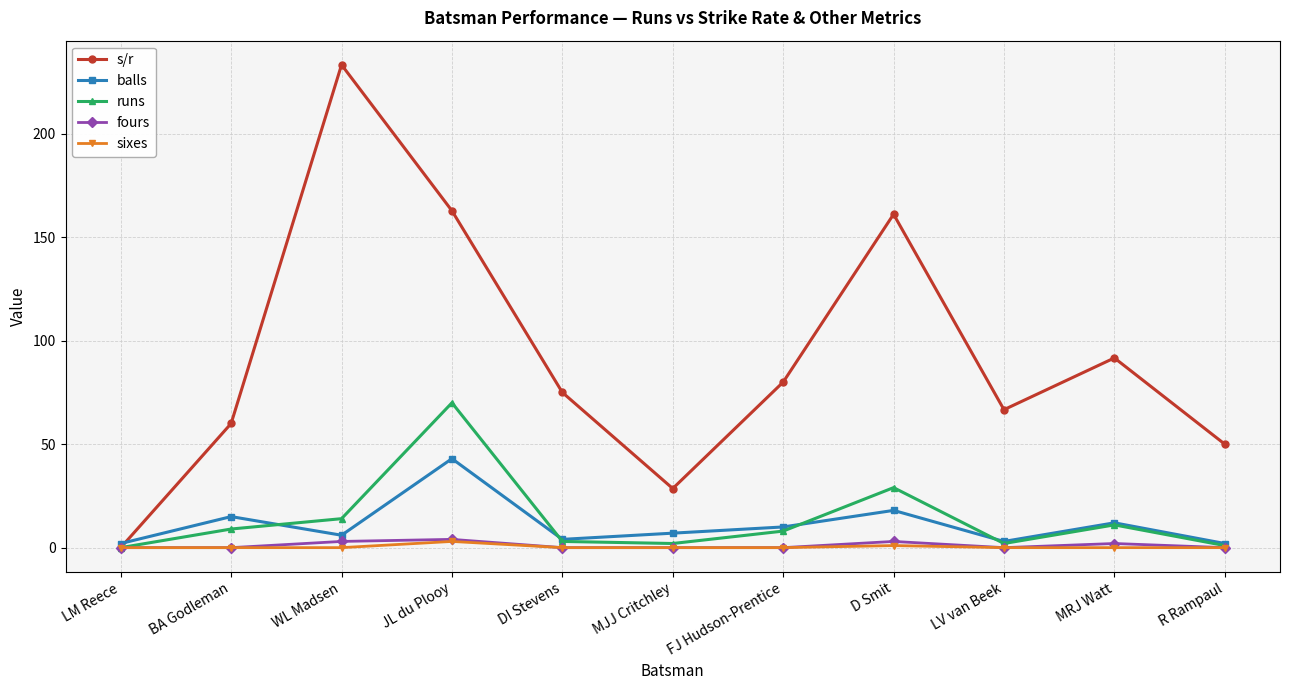

What value does the s/r series have at FJ Hudson-Prentice?

80.0